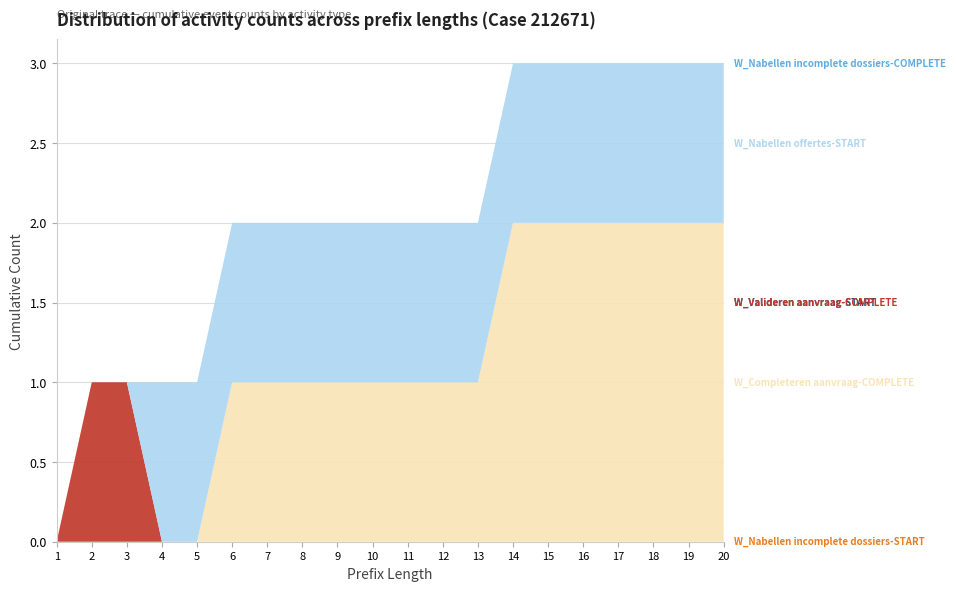

Reading left to right, what are all the values shown in this chart?

W_Valideren aanvraag-COMPLETE: 0	1	1	0	0	0	0	0	0	0	0	0	0	0	0	0	0	0	0	0
W_Nabellen incomplete dossiers-START: 0	0	0	0	0	0	0	0	0	0	0	0	0	0	0	0	0	0	0	0
W_Completeren aanvraag-COMPLETE: 0	0	0	0	0	1	1	1	1	1	1	1	1	2	2	2	2	2	2	2
W_Nabellen offertes-START: 0	0	0	1	1	1	1	1	1	1	1	1	1	1	1	1	1	1	1	1
W_Nabellen incomplete dossiers-COMPLETE: 0	0	0	0	0	0	0	0	0	0	0	0	0	0	0	0	0	0	0	0
W_Valideren aanvraag-START: 0	0	0	0	0	0	0	0	0	0	0	0	0	0	0	0	0	0	0	0